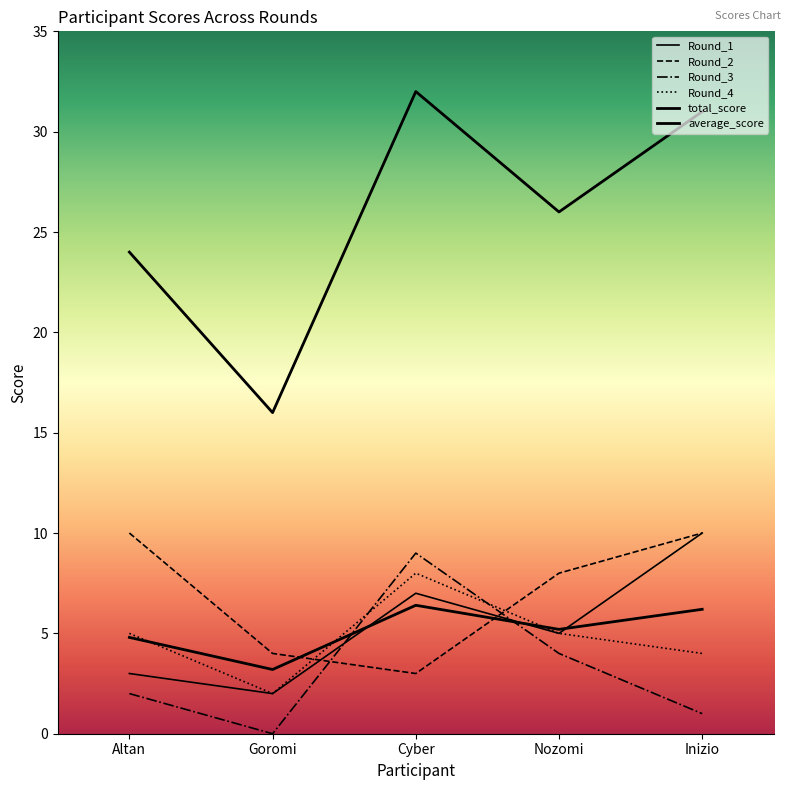

At which category does Round_3 reach its first local valley?

Goromi